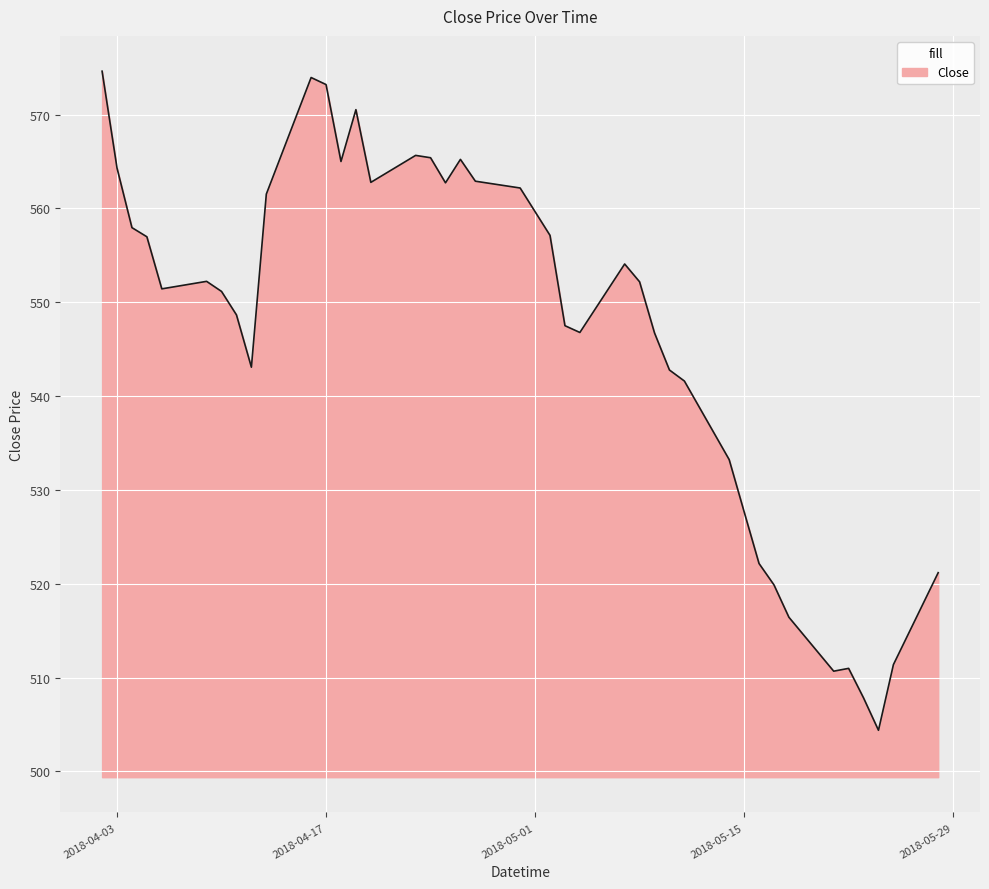

What is the smallest value displayed?

504.4